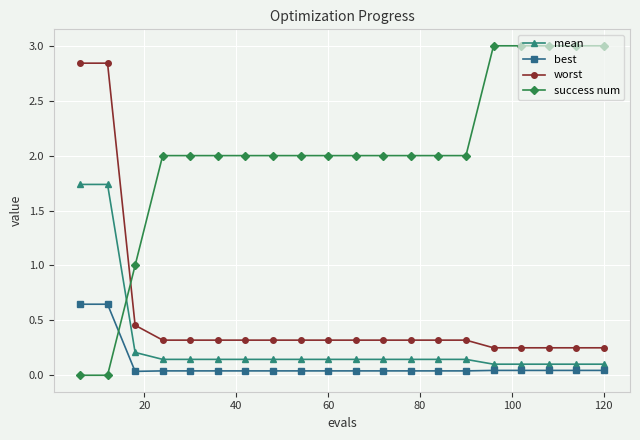

What is the sum of all success num values?

40.0